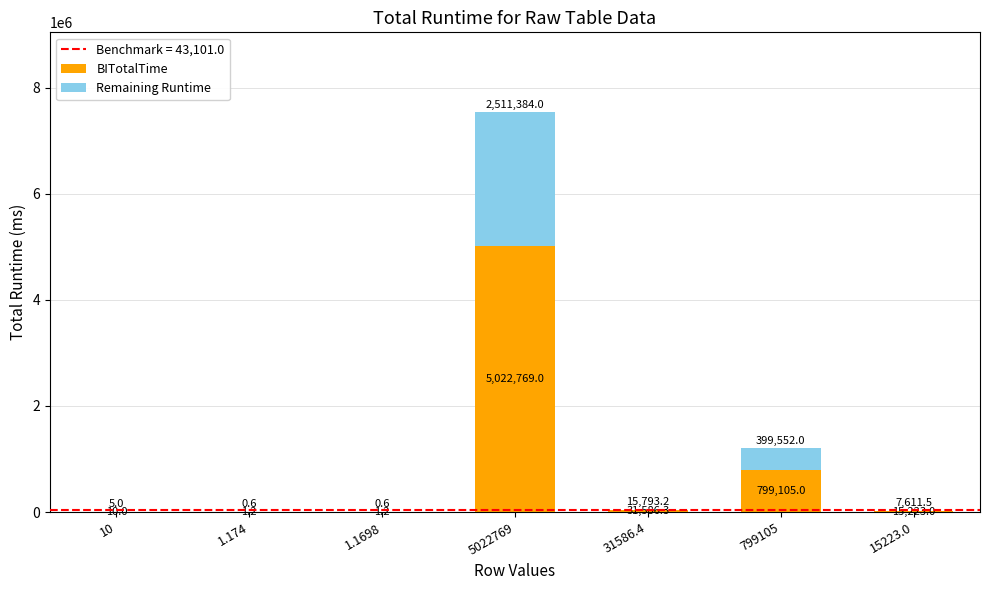

What is the total value across all series at 10?

15.0